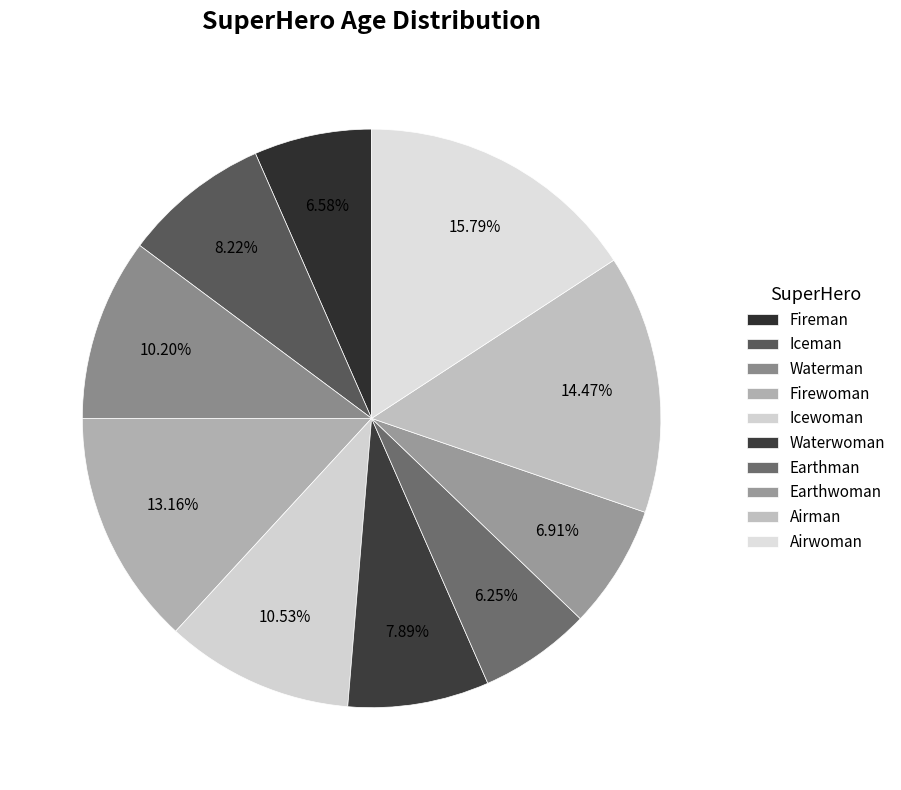

Is there a majority slice in this chart?

No